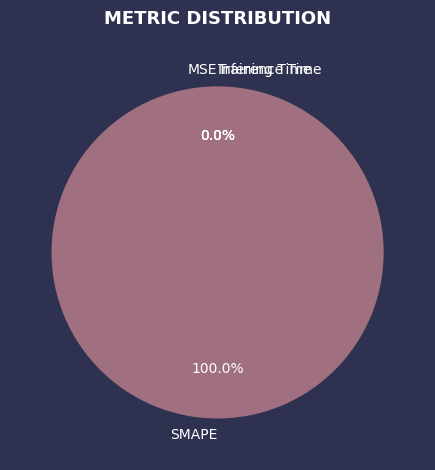

The SMAPE slice represents 99% of the pie. True or false?

False